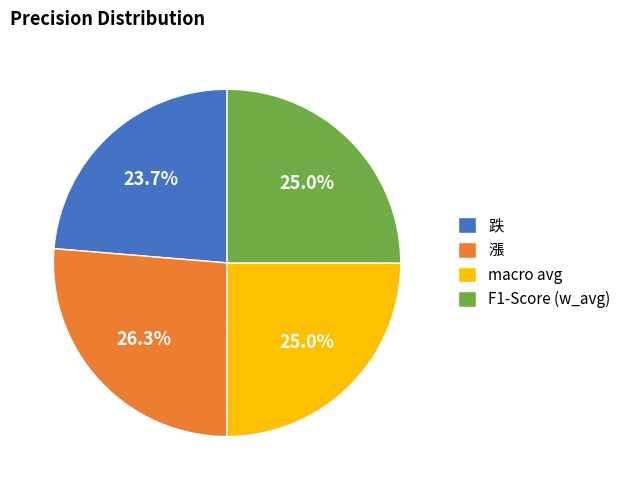

Does any single category account for the majority?

No